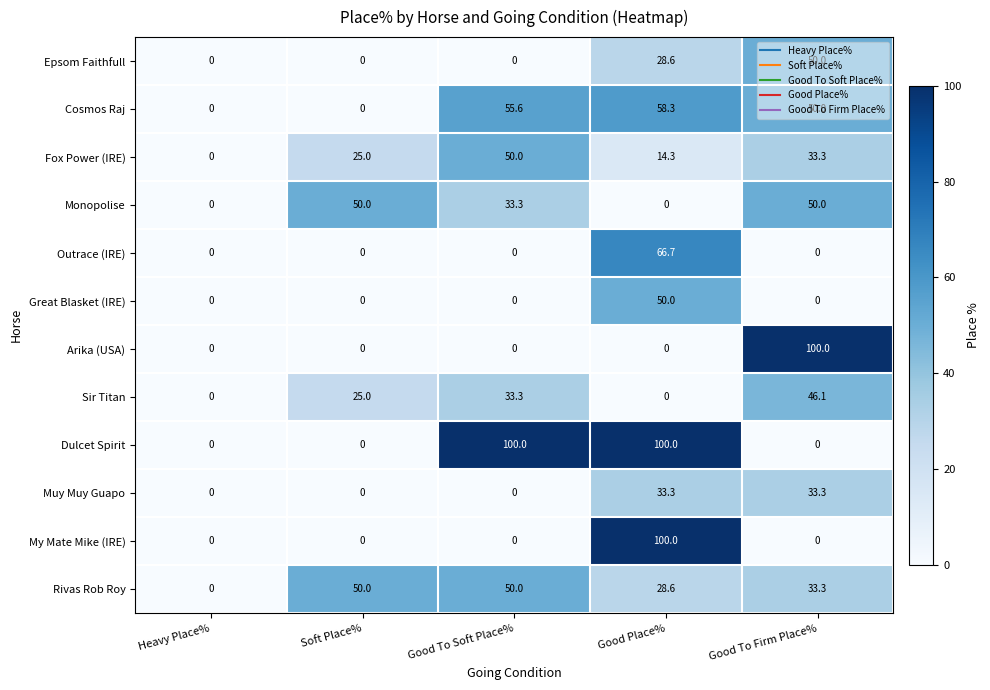

At which category is the sum across all series the highest?

Good Place%